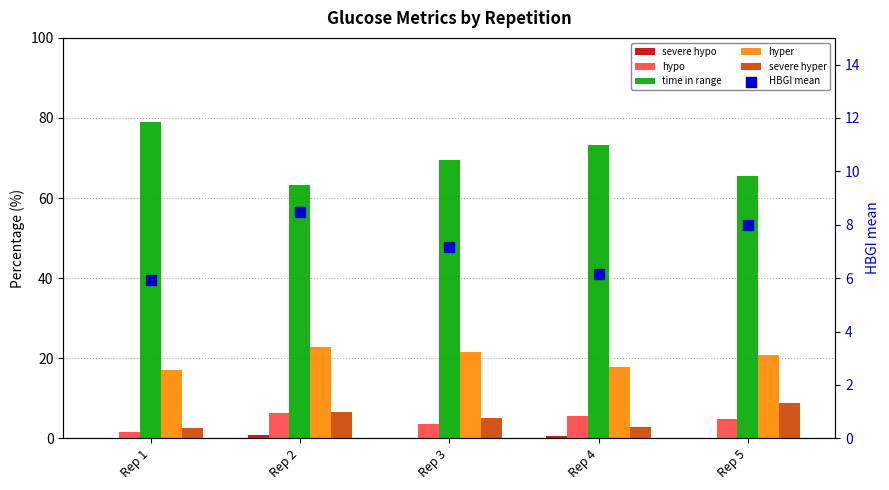

At which category is the sum across all series the highest?

Rep 2